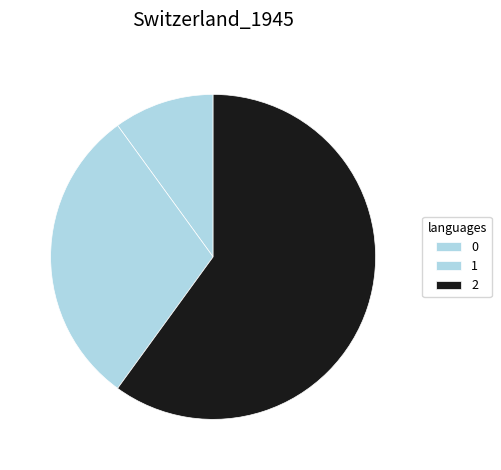

To the nearest percent, what is the average slice percentage?

33%